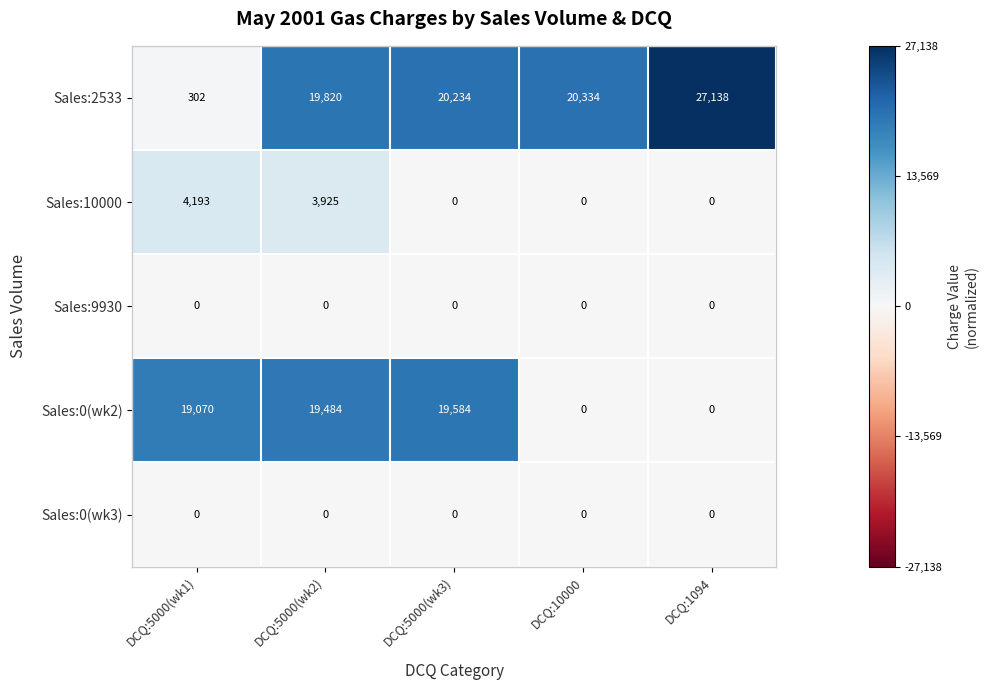

What is the spread (max minus min) of values at DCQ:5000(wk2)?

19820